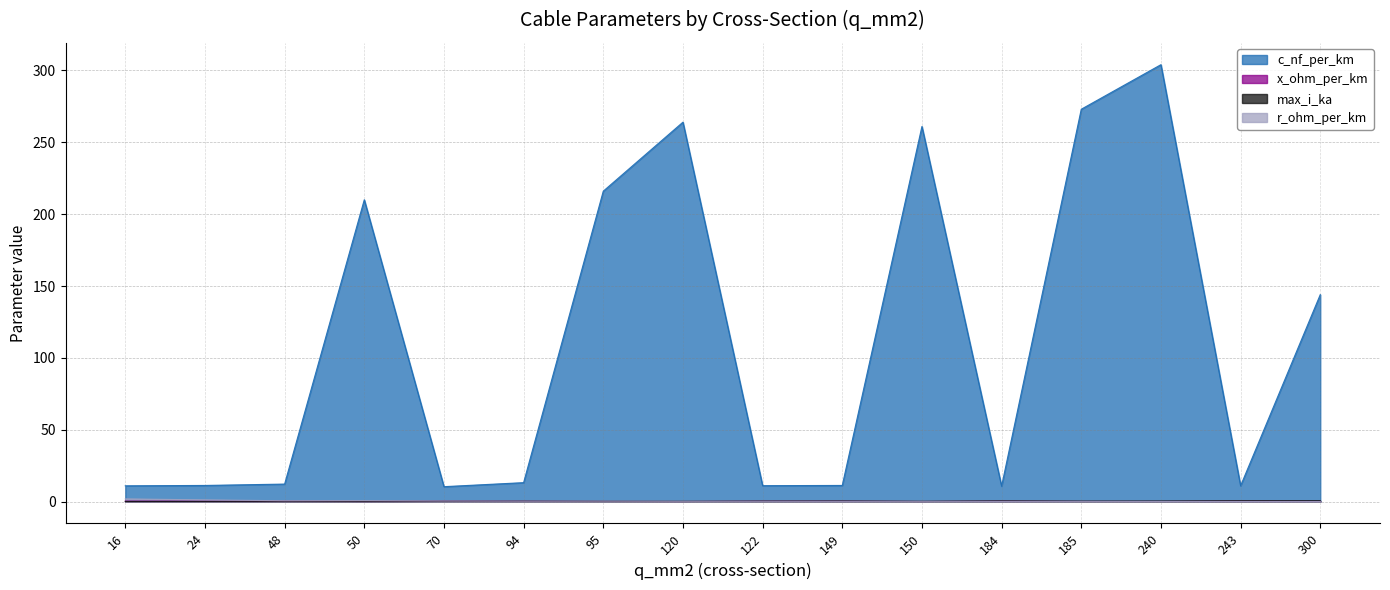

Which series ends up on top after the final intersection of x_ohm_per_km and r_ohm_per_km?

x_ohm_per_km